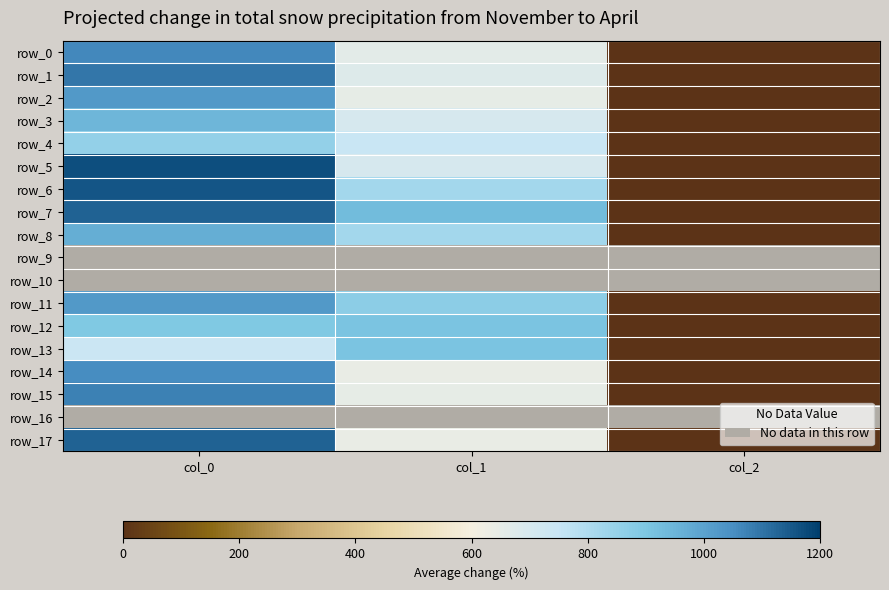

How many data points does each series have?

3